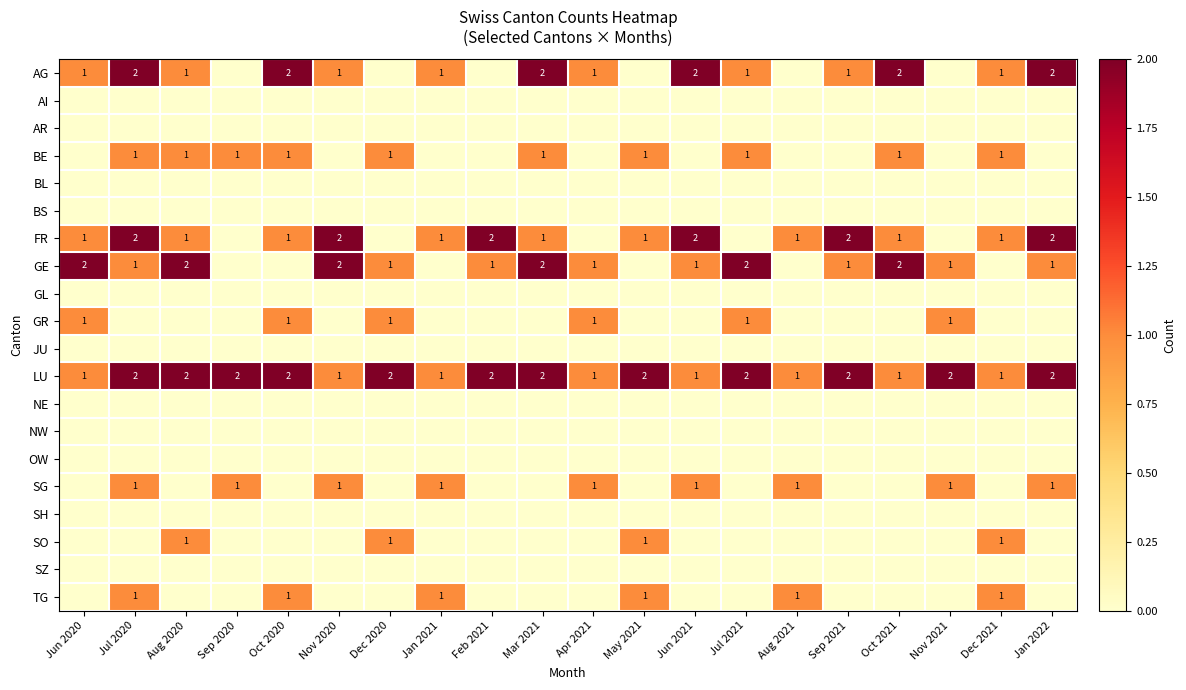

What is the difference between the maximum and minimum values in the GE series?

2